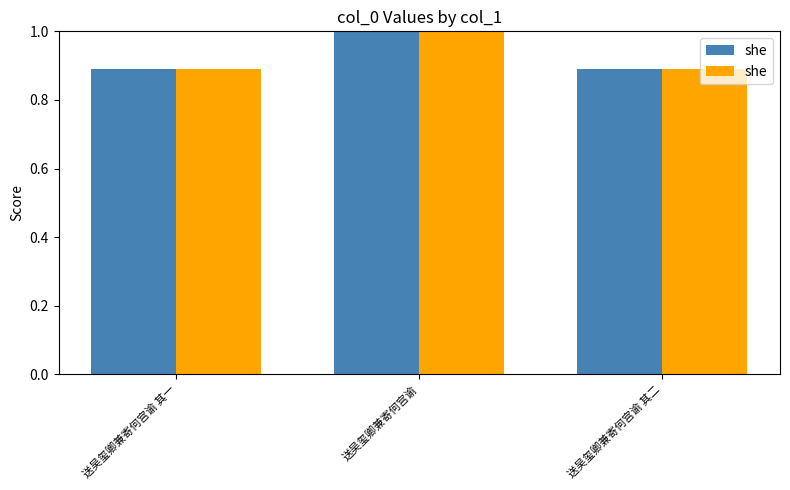

Is it true that the value at 送吴玺卿兼寄何宫谕 其一 is 0.3?

False